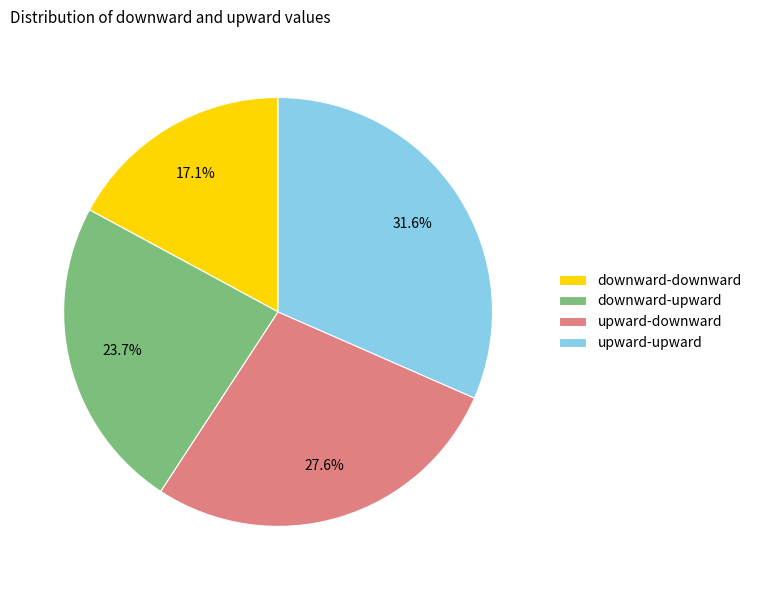

Which slice is the largest?

upward-upward